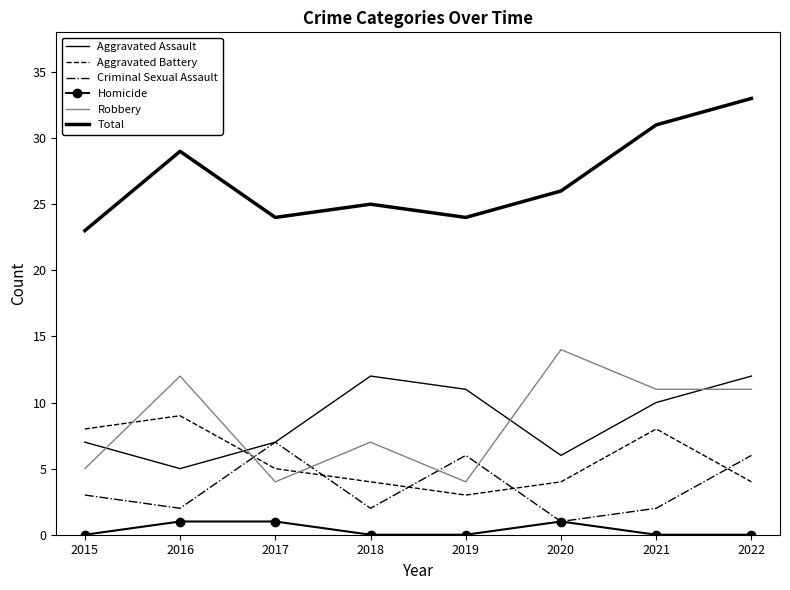

Which category has the highest value in the Aggravated Battery series?

2016